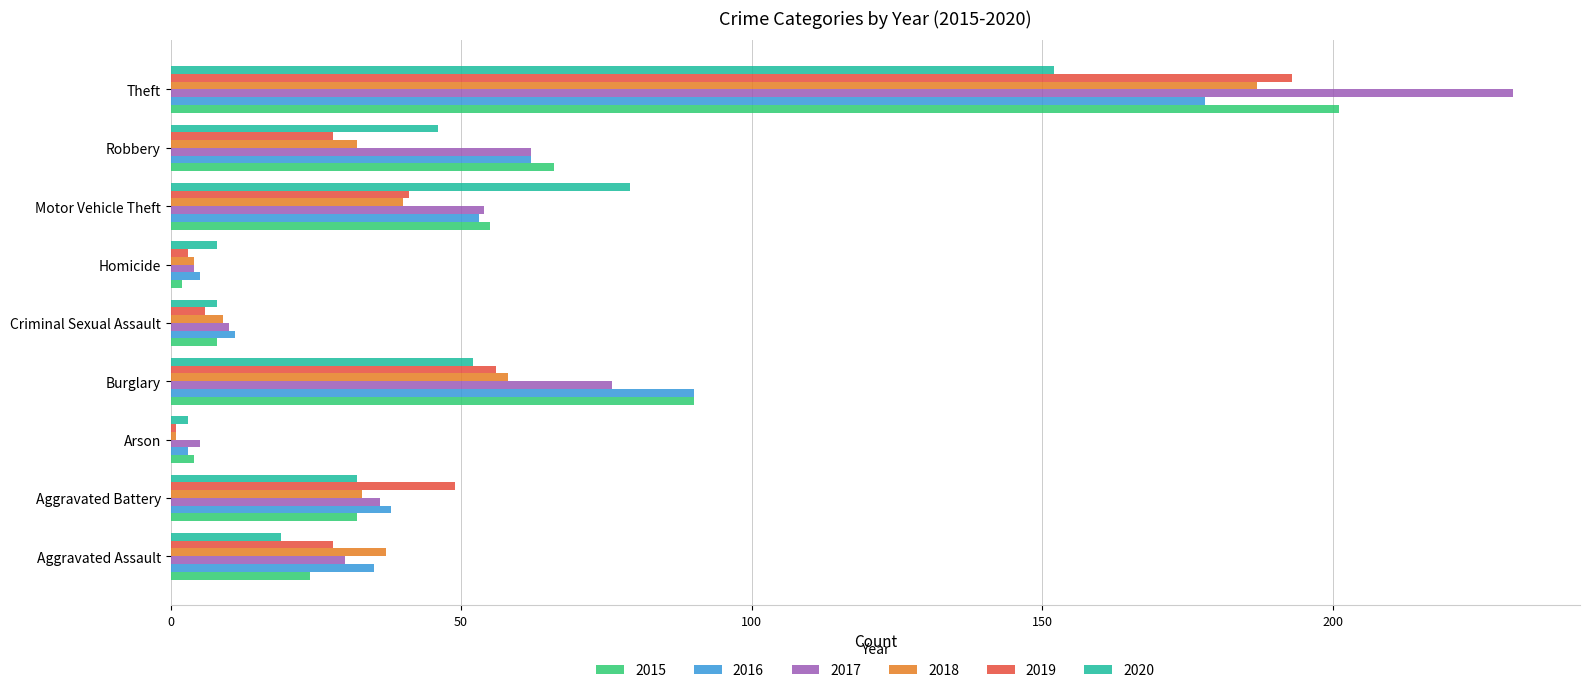

Between Motor Vehicle Theft and Theft, which series saw the biggest shift?

2017